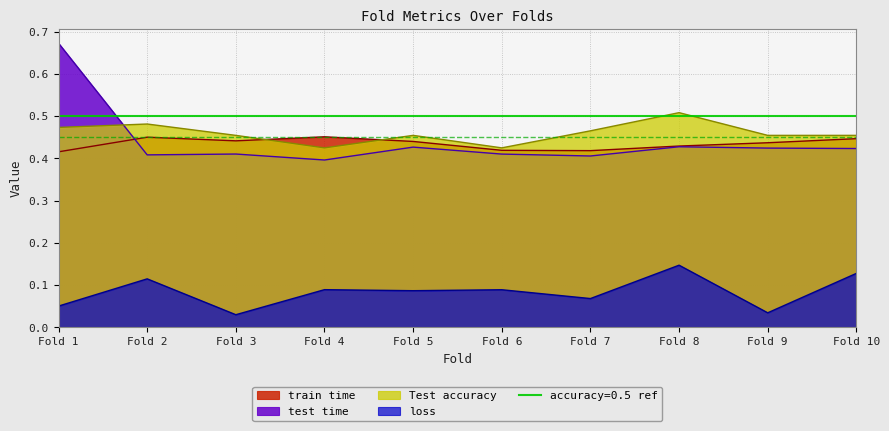

At which label does Test accuracy reach its peak?

Fold 8